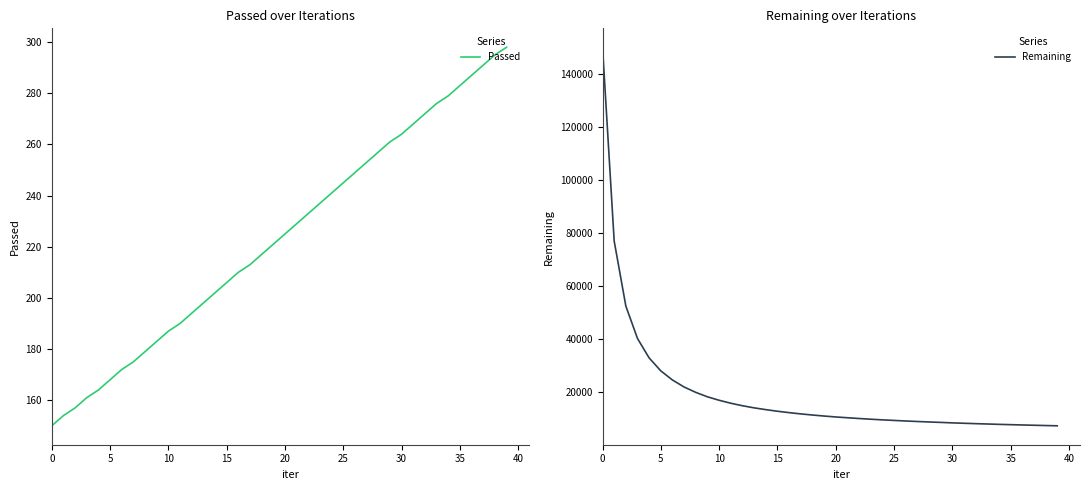

Where is Passed nearest to the value 224?

20